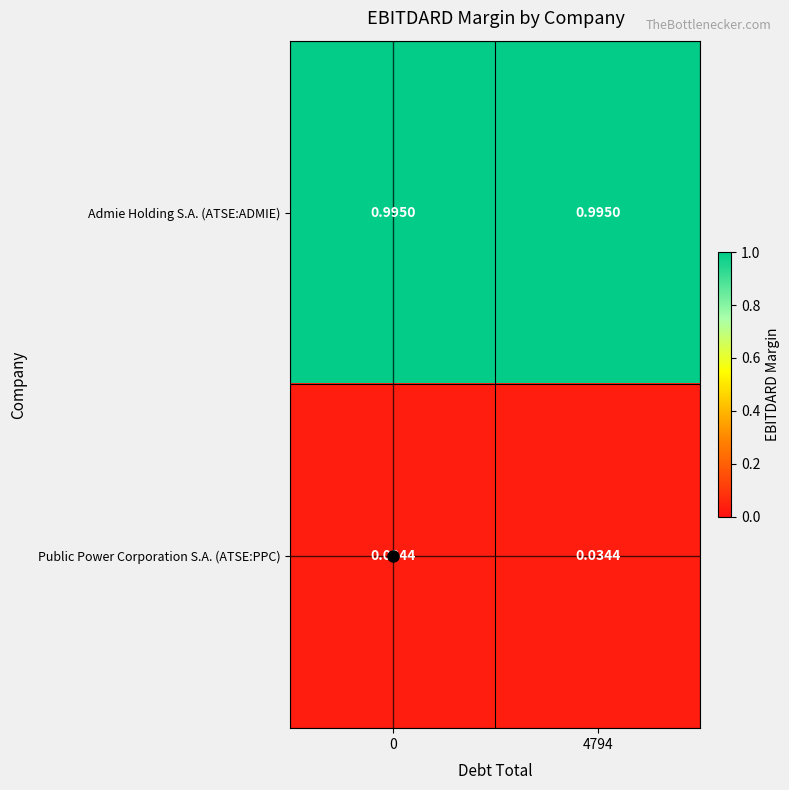

Rank the series by their average value, from lowest to highest.

Public Power Corporation S.A. (ATSE:PPC), Admie Holding S.A. (ATSE:ADMIE)